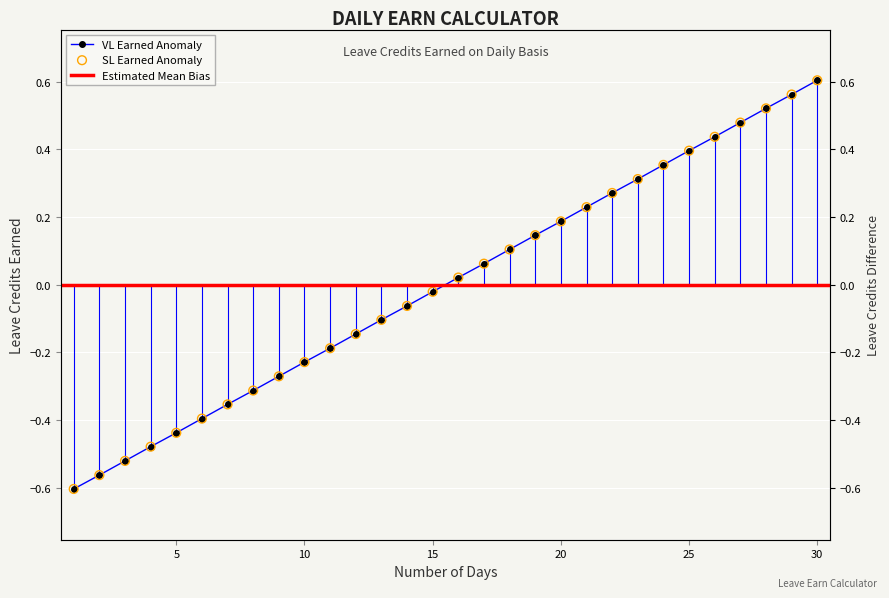

At which category is the sum across all series the highest?

30